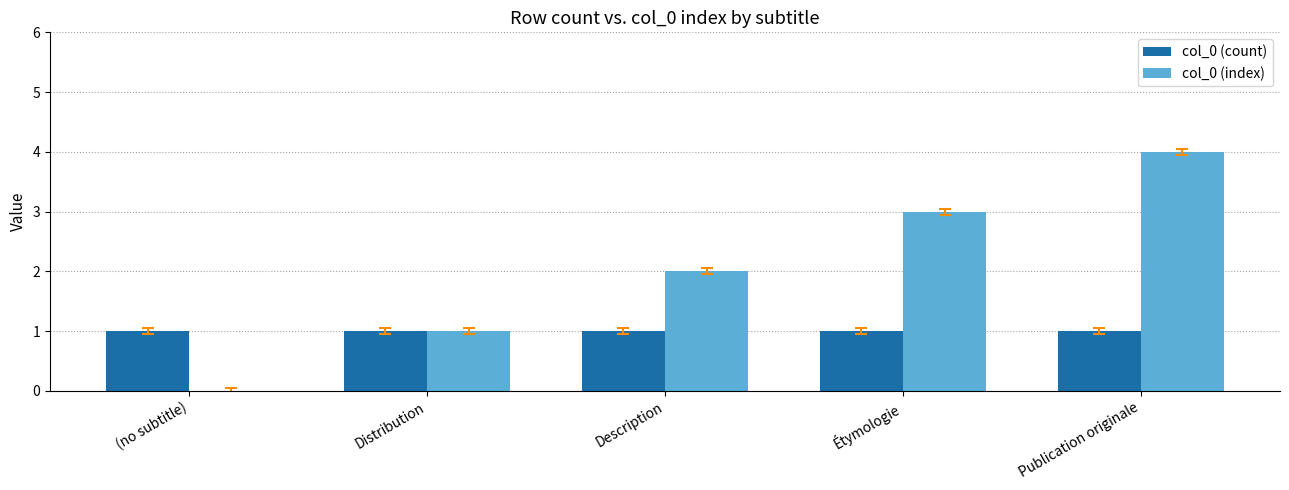

The value of col_0 (index) at Description is 1. True or false?

False